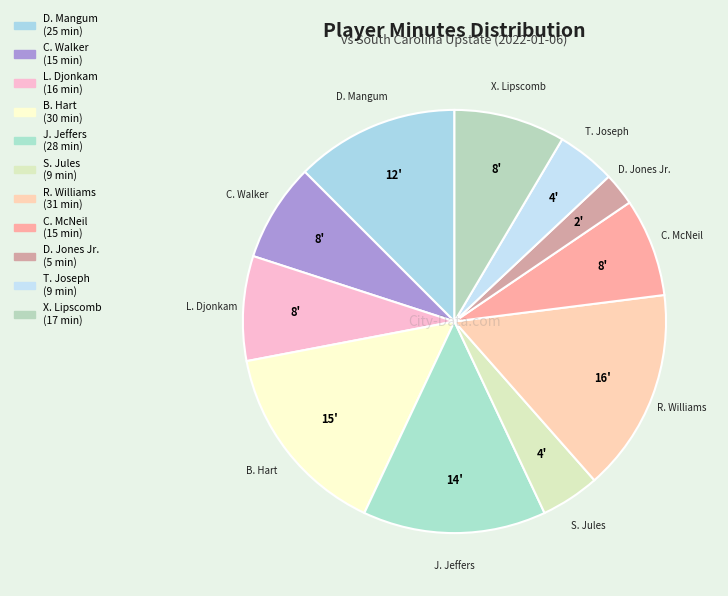

Approximately how many times larger is the value at J. Jeffers compared to S. Jules?

3.1